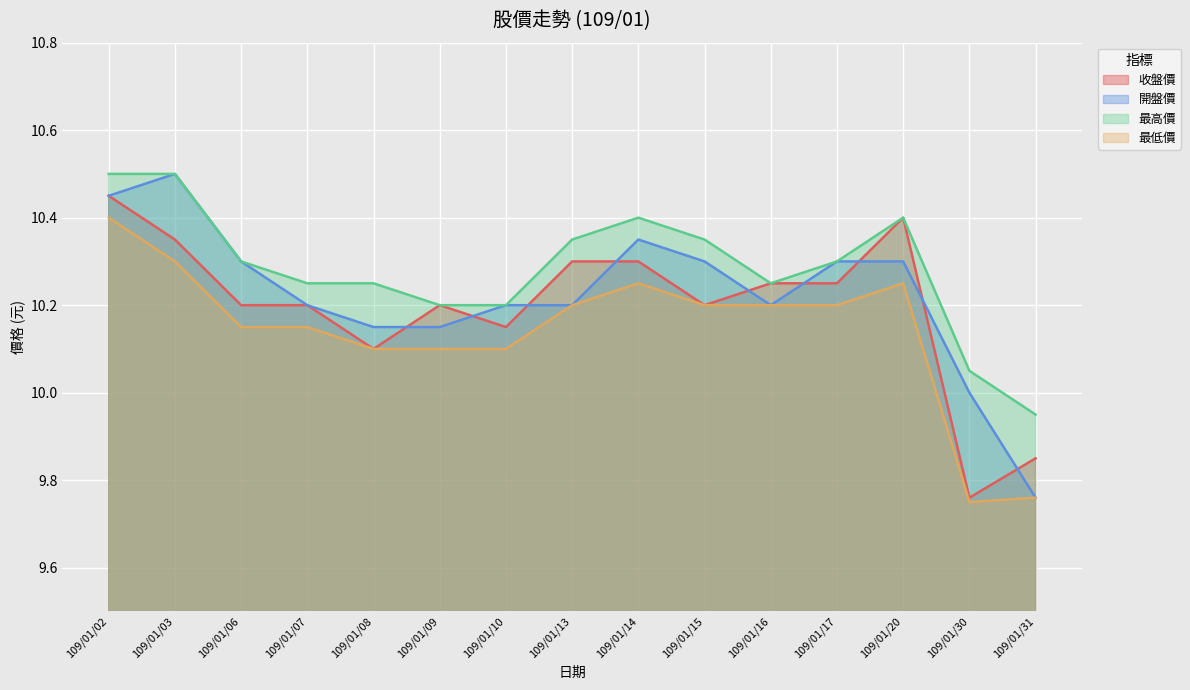

Rank the series by their average value, from lowest to highest.

最低價, 收盤價, 開盤價, 最高價